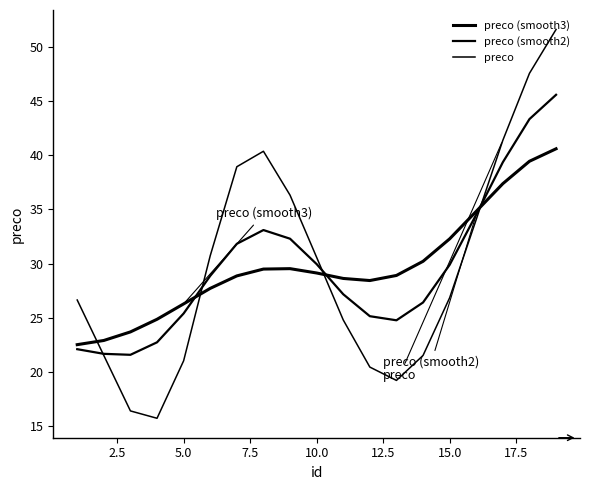

Count the number of categories in the chart.

19